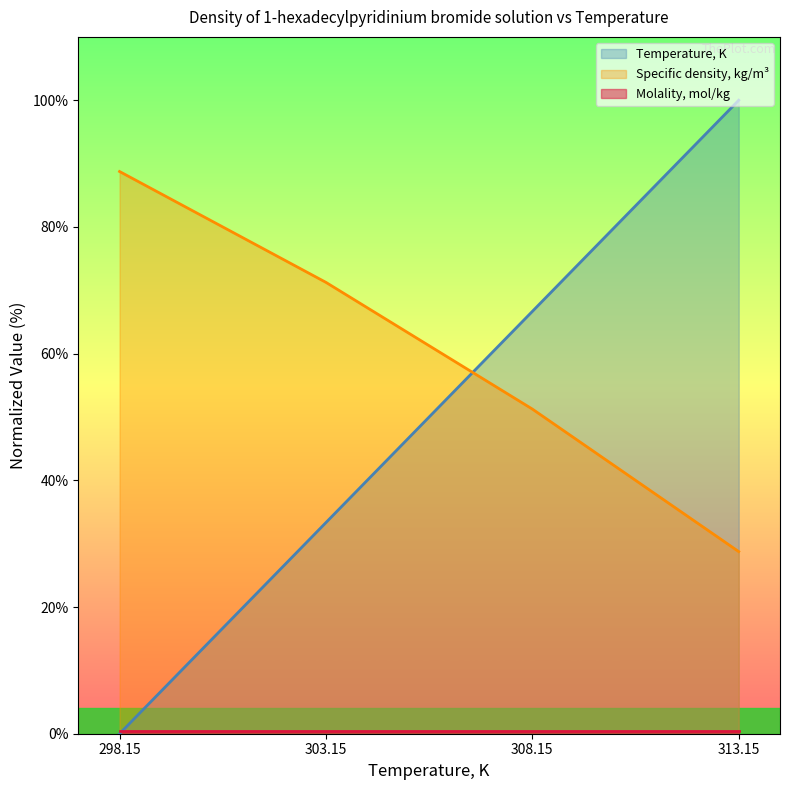

What is the maximum value shown in the chart?

100.0